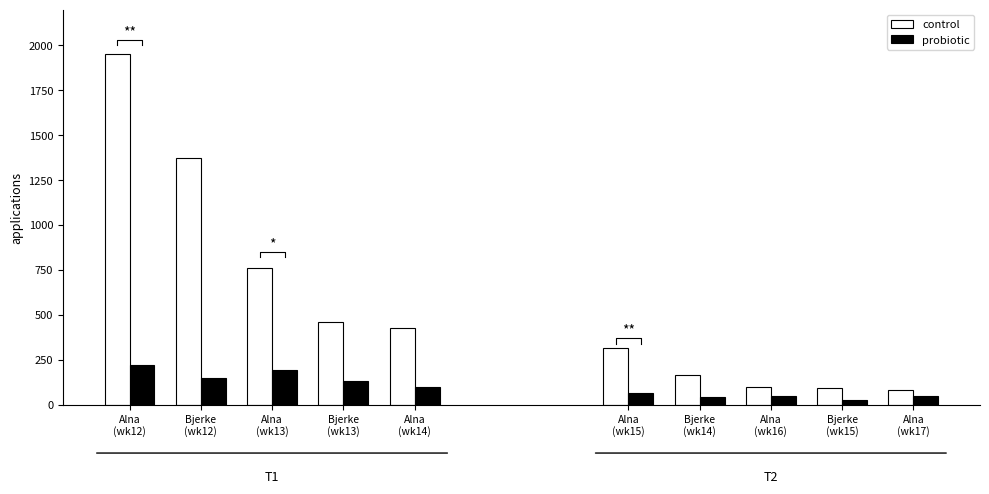

What position from the left is Bjerke
(wk13)?

4